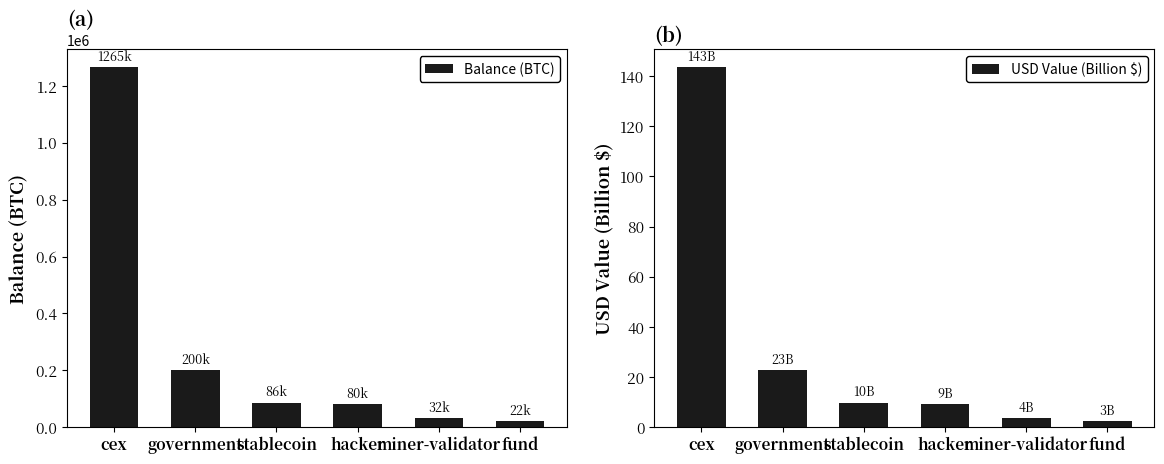

Where is USD Value (Billion $) nearest to the value 73?

government